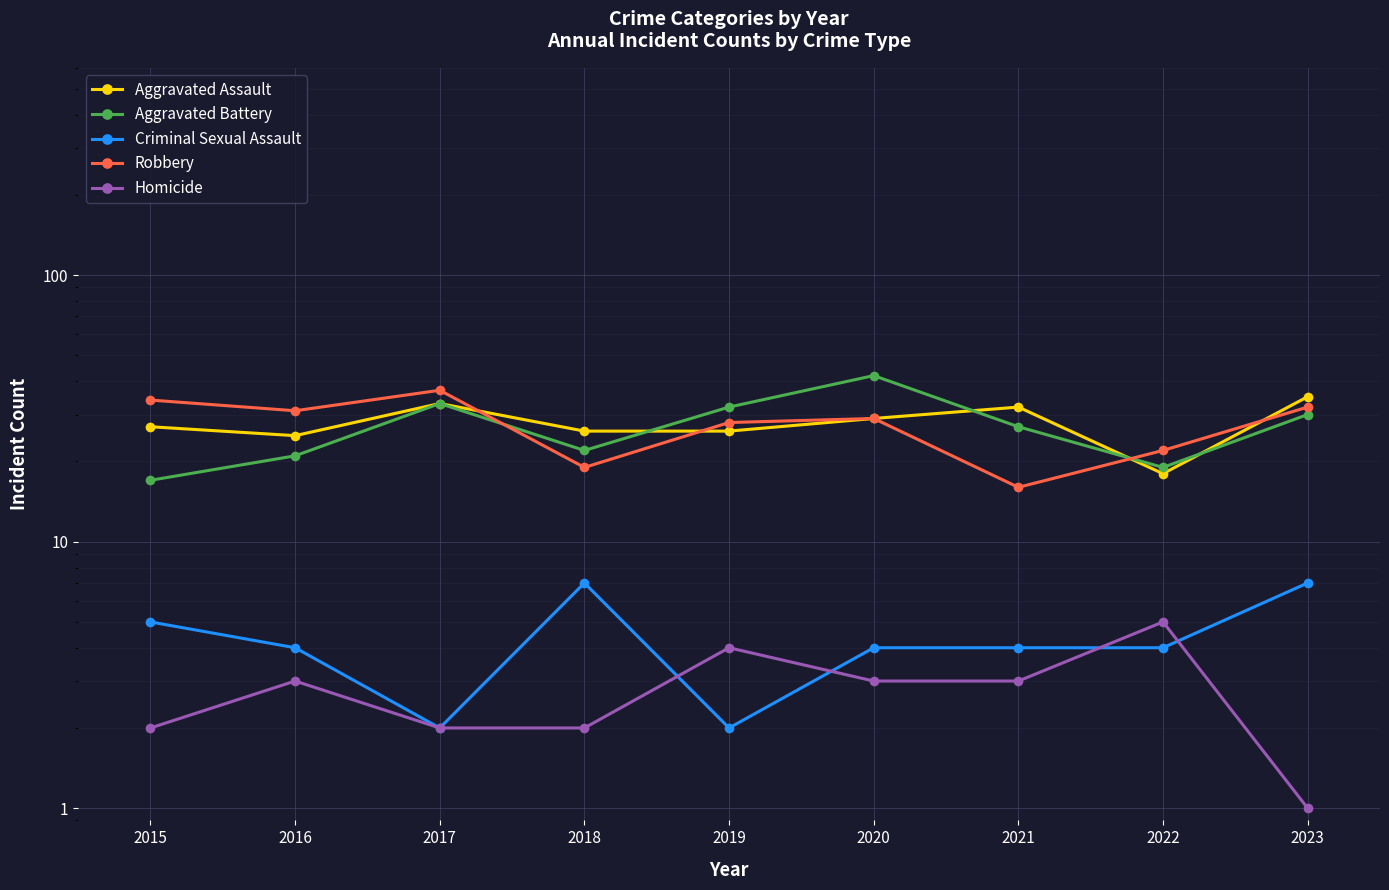

At which category does Robbery reach its first local peak?

2017